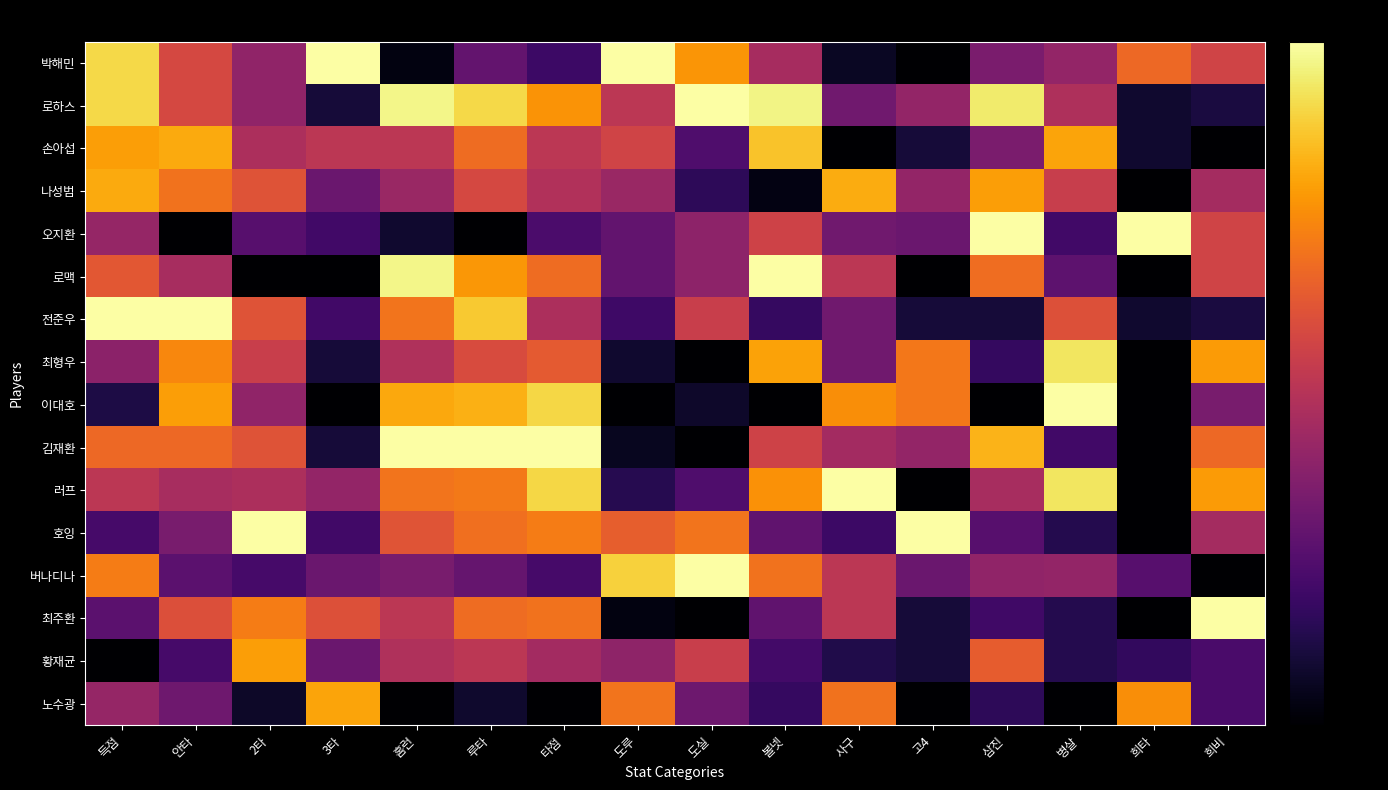

Reading left to right, list all the values displayed in this chart.

박해민: 득점=0.9	안타=0.6	2타=0.4	3타=1.0	홈런=0.0	루타=0.3	타점=0.2	도루=1.0	도실=0.8	볼넷=0.4	사구=0.1	고4=0.0	삼진=0.3	병살=0.4	희타=0.7	희비=0.6
로하스: 득점=0.9	안타=0.6	2타=0.4	3타=0.1	홈런=1.0	루타=0.9	타점=0.8	도루=0.5	도실=1.0	볼넷=1.0	사구=0.3	고4=0.4	삼진=0.9	병살=0.5	희타=0.1	희비=0.1
손아섭: 득점=0.8	안타=0.8	2타=0.5	3타=0.5	홈런=0.5	루타=0.7	타점=0.5	도루=0.6	도실=0.2	볼넷=0.9	사구=0.0	고4=0.1	삼진=0.3	병살=0.8	희타=0.1	희비=0.0
나성범: 득점=0.8	안타=0.7	2타=0.6	3타=0.3	홈런=0.4	루타=0.6	타점=0.5	도루=0.4	도실=0.2	볼넷=0.0	사구=0.8	고4=0.4	삼진=0.8	병살=0.5	희타=0.0	희비=0.4
오지환: 득점=0.4	안타=0.0	2타=0.2	3타=0.2	홈런=0.1	루타=0.0	타점=0.2	도루=0.3	도실=0.4	볼넷=0.6	사구=0.3	고4=0.3	삼진=1.0	병살=0.2	희타=1.0	희비=0.6
로맥: 득점=0.6	안타=0.5	2타=0.0	3타=0.0	홈런=1.0	루타=0.8	타점=0.7	도루=0.3	도실=0.4	볼넷=1.0	사구=0.5	고4=0.0	삼진=0.7	병살=0.3	희타=0.0	희비=0.6
전준우: 득점=1.0	안타=1.0	2타=0.6	3타=0.2	홈런=0.7	루타=0.9	타점=0.5	도루=0.2	도실=0.5	볼넷=0.2	사구=0.3	고4=0.1	삼진=0.1	병살=0.6	희타=0.1	희비=0.1
최형우: 득점=0.4	안타=0.7	2타=0.5	3타=0.1	홈런=0.5	루타=0.6	타점=0.6	도루=0.1	도실=0.0	볼넷=0.8	사구=0.3	고4=0.7	삼진=0.2	병살=0.9	희타=0.0	희비=0.8
이대호: 득점=0.1	안타=0.8	2타=0.4	3타=0.0	홈런=0.8	루타=0.8	타점=0.9	도루=0.0	도실=0.1	볼넷=0.0	사구=0.8	고4=0.7	삼진=0.0	병살=1.0	희타=0.0	희비=0.3
김재환: 득점=0.7	안타=0.7	2타=0.6	3타=0.1	홈런=1.0	루타=1.0	타점=1.0	도루=0.1	도실=0.0	볼넷=0.6	사구=0.4	고4=0.4	삼진=0.8	병살=0.2	희타=0.0	희비=0.7
러프: 득점=0.5	안타=0.5	2타=0.5	3타=0.4	홈런=0.7	루타=0.7	타점=0.9	도루=0.1	도실=0.2	볼넷=0.8	사구=1.0	고4=0.0	삼진=0.5	병살=0.9	희타=0.0	희비=0.8
호잉: 득점=0.2	안타=0.3	2타=1.0	3타=0.2	홈런=0.6	루타=0.7	타점=0.7	도루=0.6	도실=0.7	볼넷=0.3	사구=0.2	고4=1.0	삼진=0.3	병살=0.1	희타=0.0	희비=0.4
버나디나: 득점=0.7	안타=0.3	2타=0.2	3타=0.3	홈런=0.3	루타=0.3	타점=0.2	도루=0.9	도실=1.0	볼넷=0.7	사구=0.5	고4=0.3	삼진=0.4	병살=0.4	희타=0.2	희비=0.0
최주환: 득점=0.3	안타=0.6	2타=0.7	3타=0.6	홈런=0.5	루타=0.7	타점=0.7	도루=0.0	도실=0.0	볼넷=0.3	사구=0.5	고4=0.1	삼진=0.2	병살=0.1	희타=0.0	희비=1.0
황재균: 득점=0.0	안타=0.2	2타=0.8	3타=0.3	홈런=0.5	루타=0.5	타점=0.4	도루=0.4	도실=0.5	볼넷=0.2	사구=0.1	고4=0.1	삼진=0.6	병살=0.1	희타=0.2	희비=0.2
노수광: 득점=0.4	안타=0.3	2타=0.1	3타=0.8	홈런=0.0	루타=0.1	타점=0.0	도루=0.7	도실=0.3	볼넷=0.2	사구=0.7	고4=0.0	삼진=0.2	병살=0.0	희타=0.8	희비=0.2